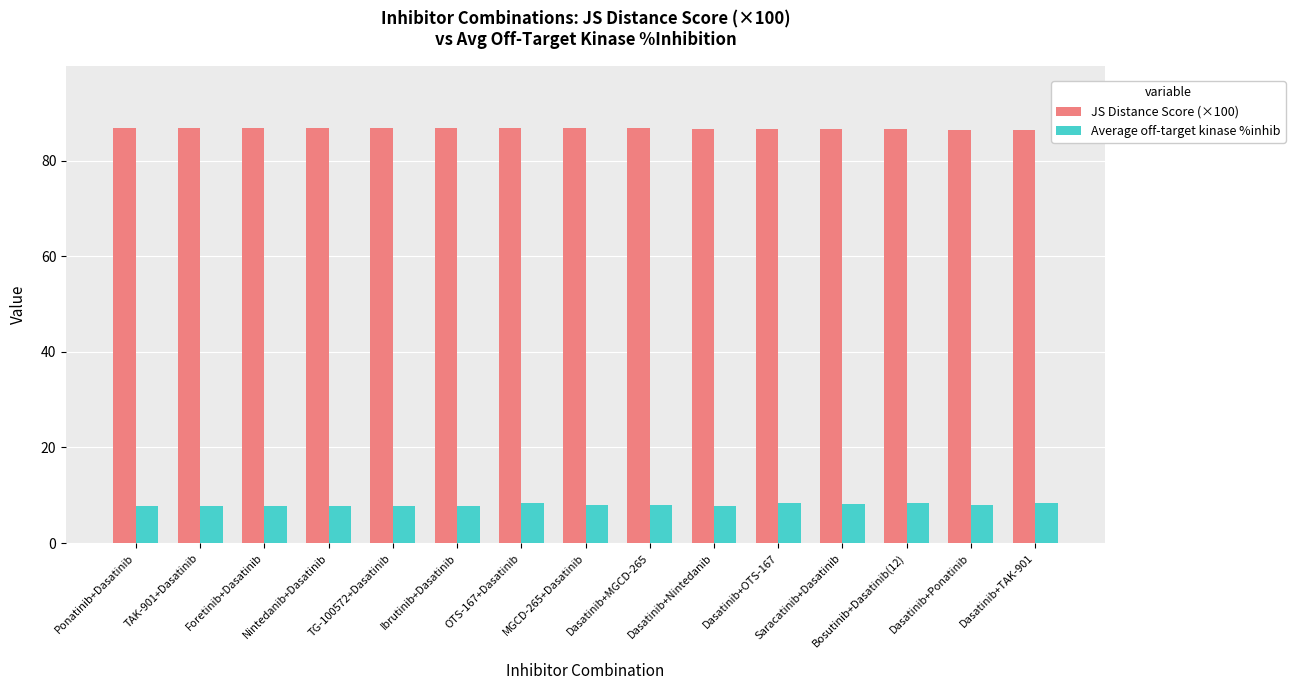

What is the lowest value of the Average off-target kinase %inhib series?

7.7